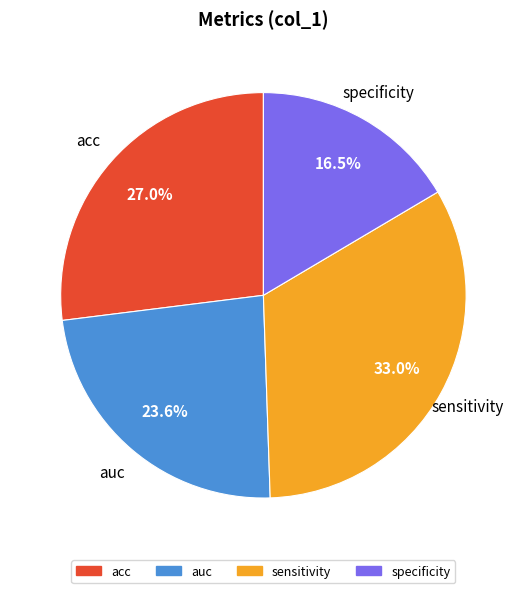

To the nearest percent, what is the difference between the auc and specificity slice percentages?

7%